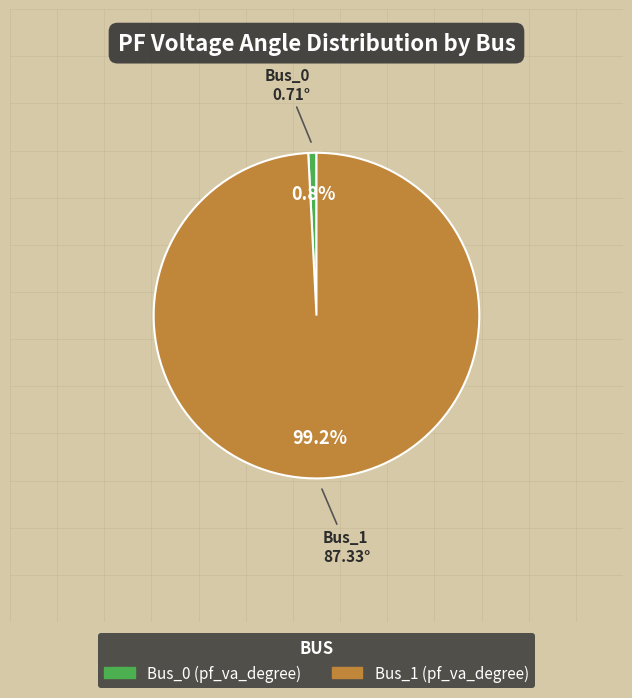

To the nearest percent, what is the combined percentage of Bus_0 and Bus_1?

100%